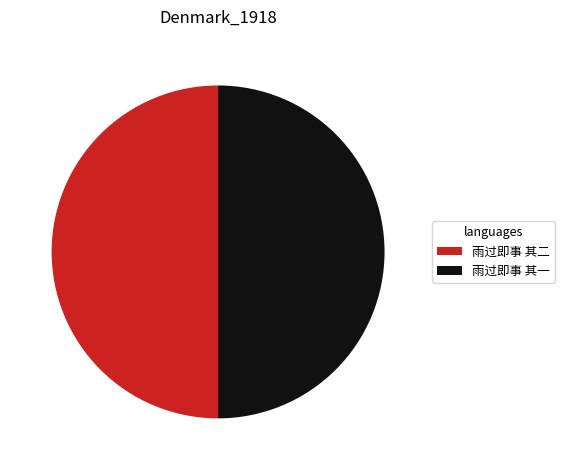

Approximately how many times larger is the value at 雨过即事 其一 compared to 雨过即事 其二?

1.0